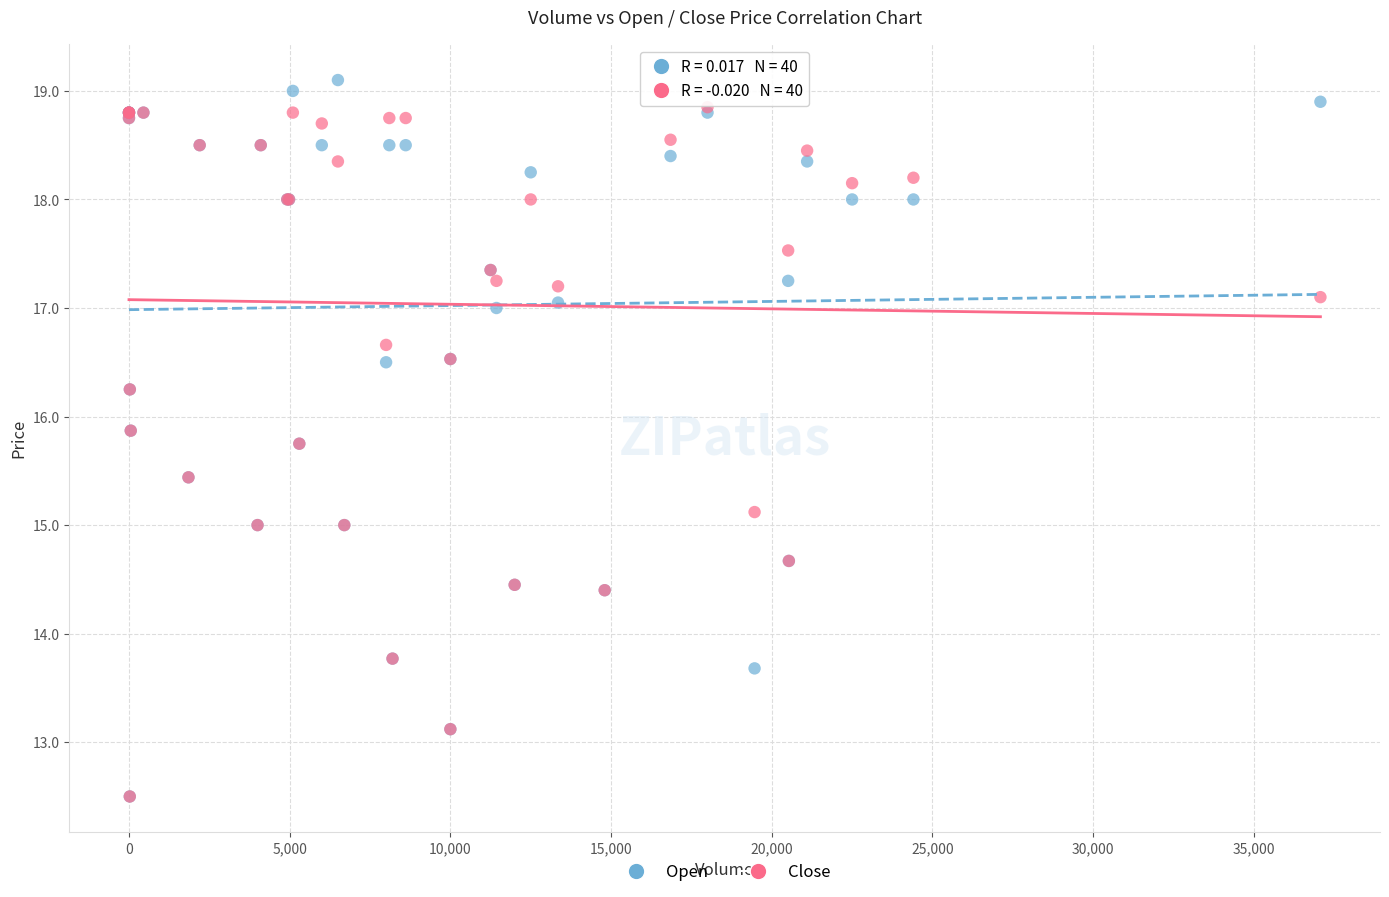

What are all the series names shown in the legend?

Open, Close